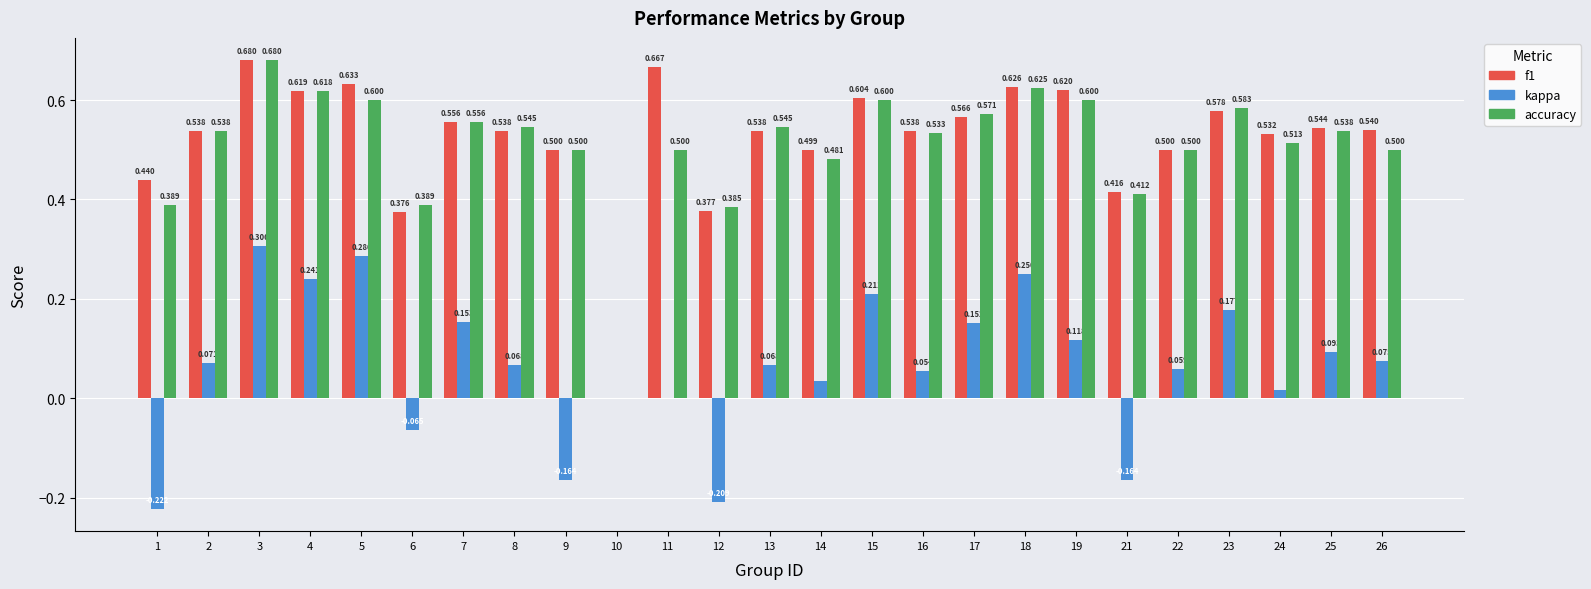

Which series changed the most between 4 and 19?

kappa